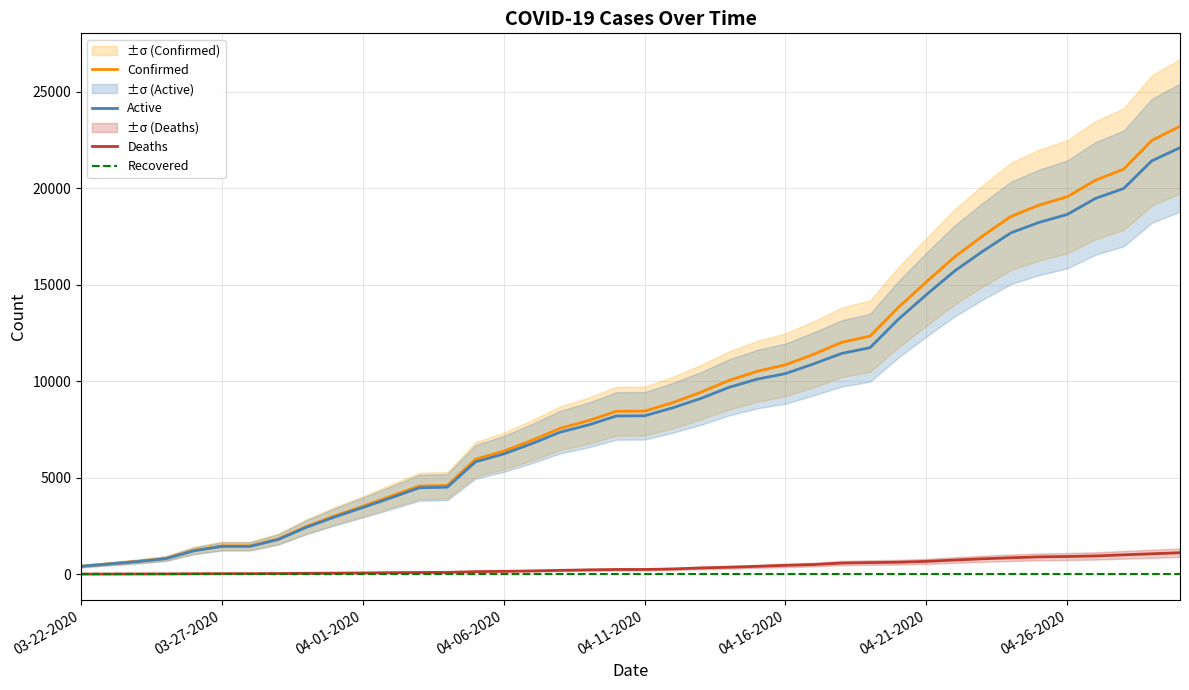

At which category is the sum across all series the highest?

39